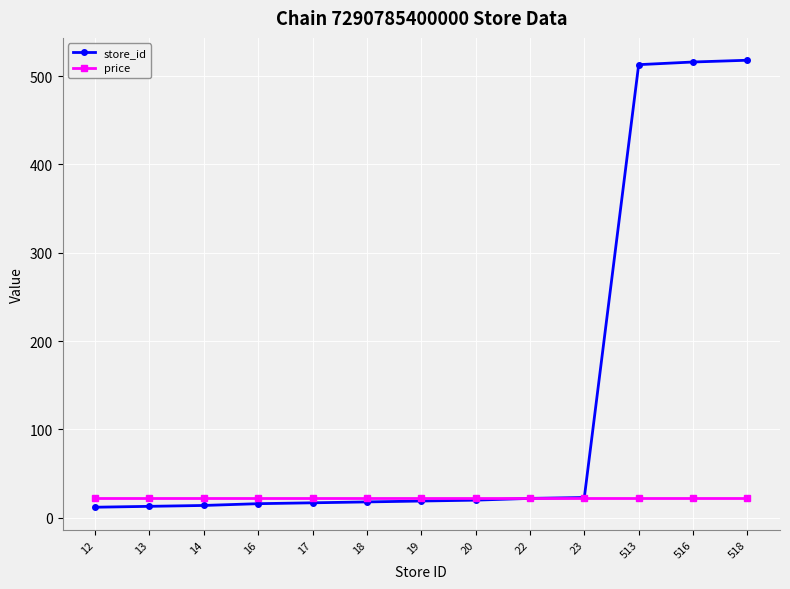

Between 16 and 516, which series saw the biggest shift?

store_id